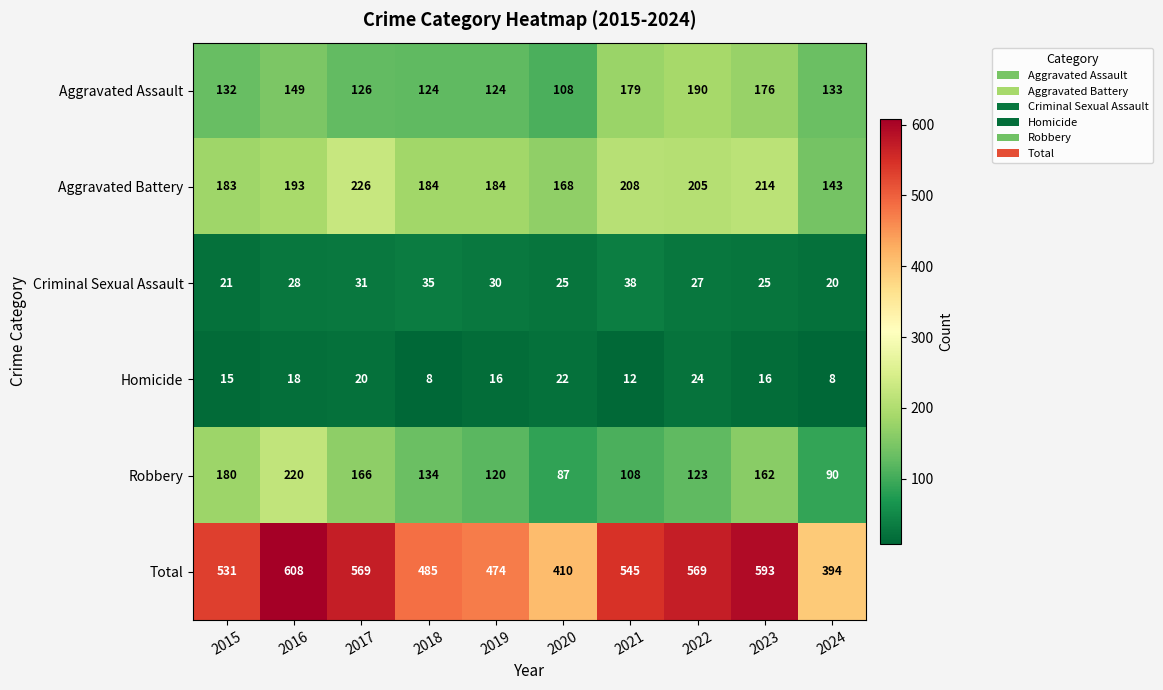

How many Homicide values are between 12 and 20?

6